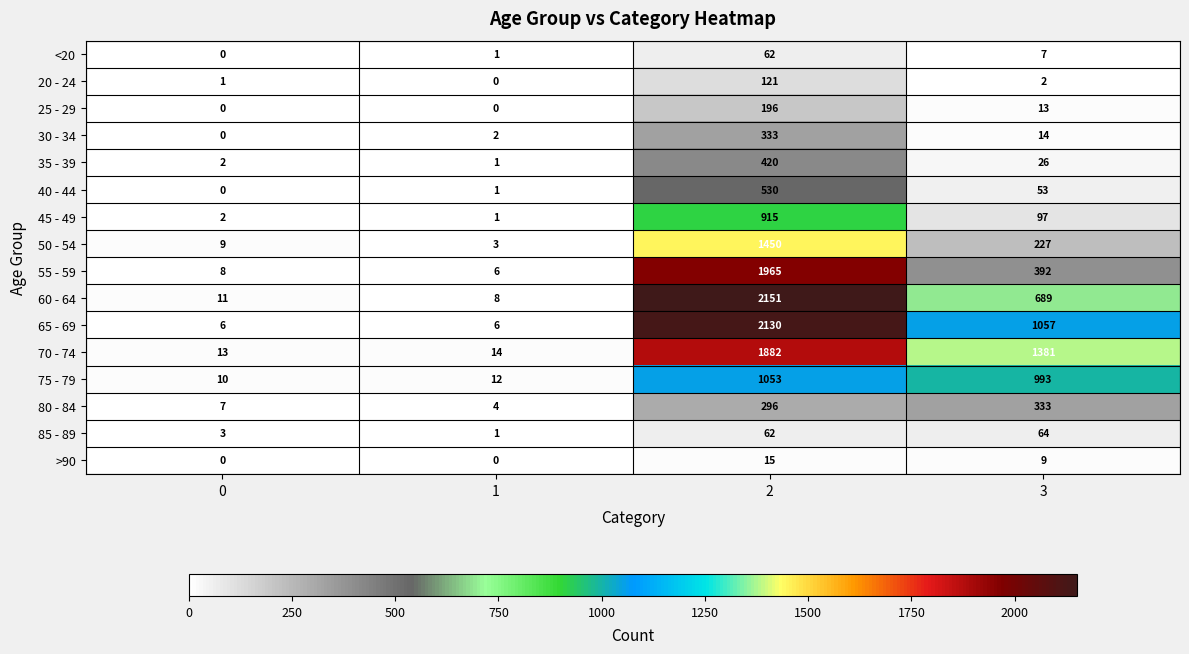

What is the difference between the maximum and minimum values in the 30 - 34 series?

333